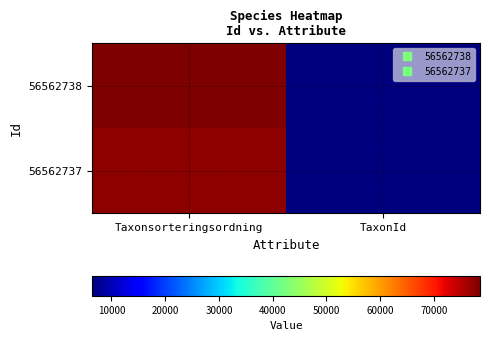

How many series are shown in this chart?

2